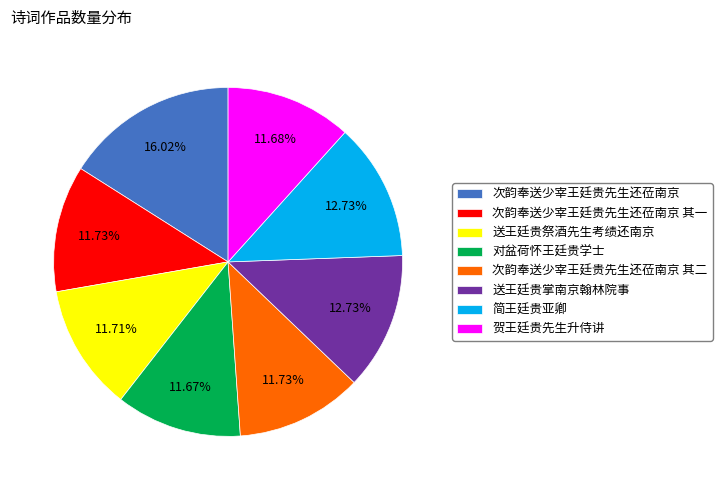

Is there any slice that represents more than half of the pie?

No